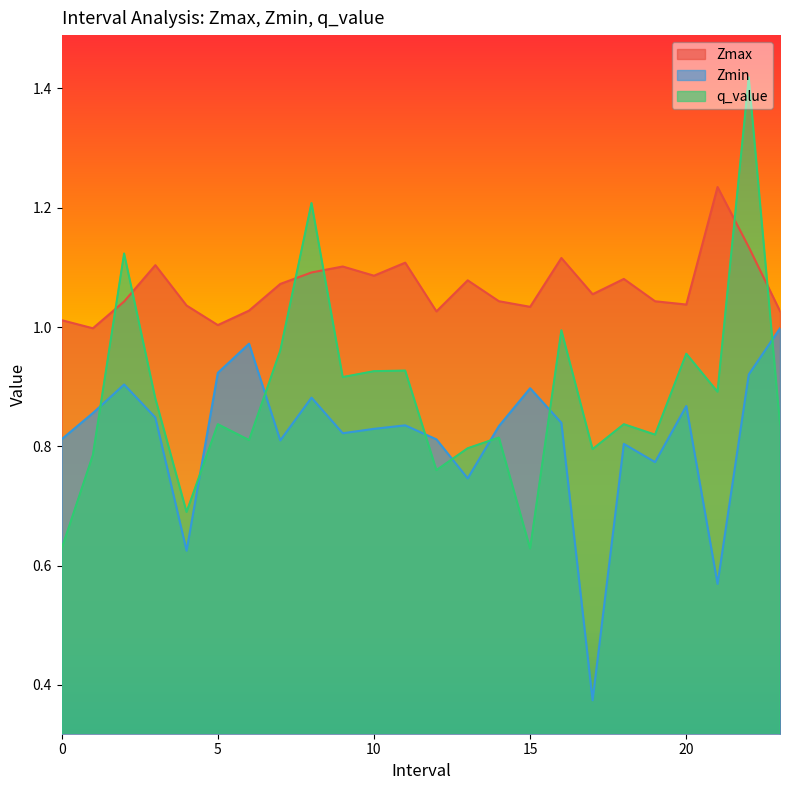

At which category is the sum across all series the highest?

22.0